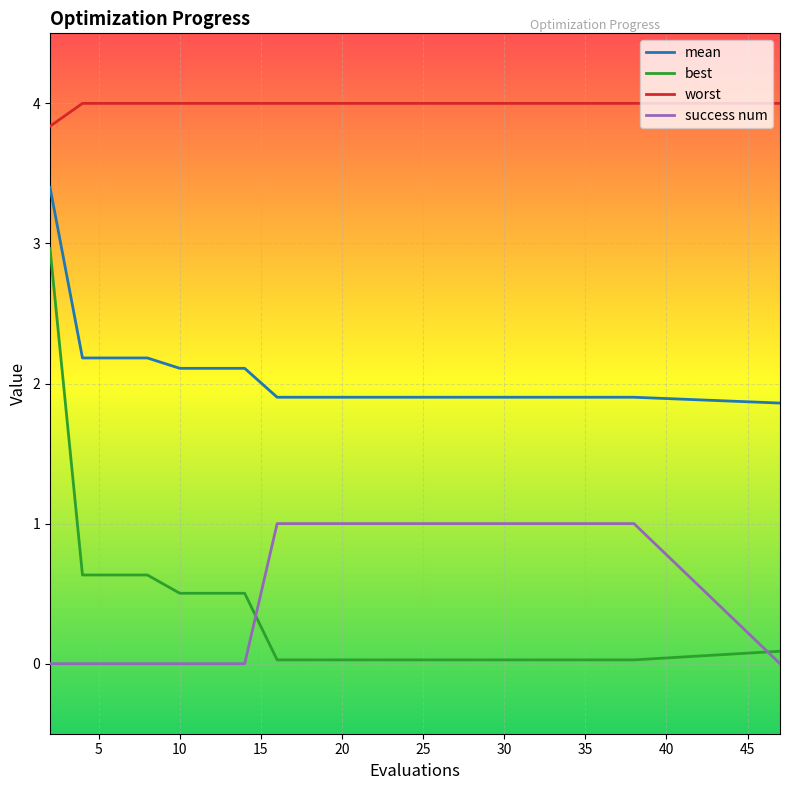

True or false: worst and mean intersect in this chart.

False